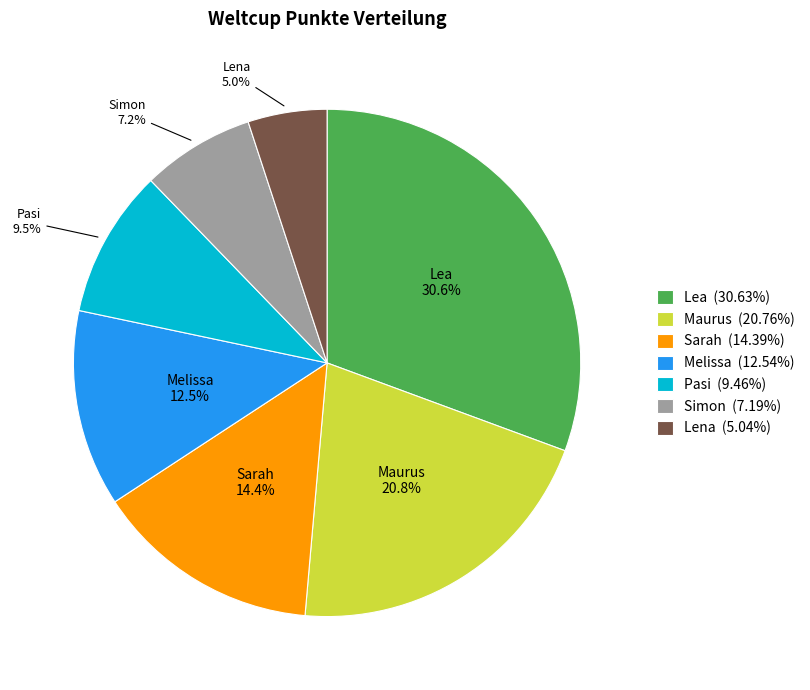

Combined, do Maurus and Lea account for over 50%?

Yes